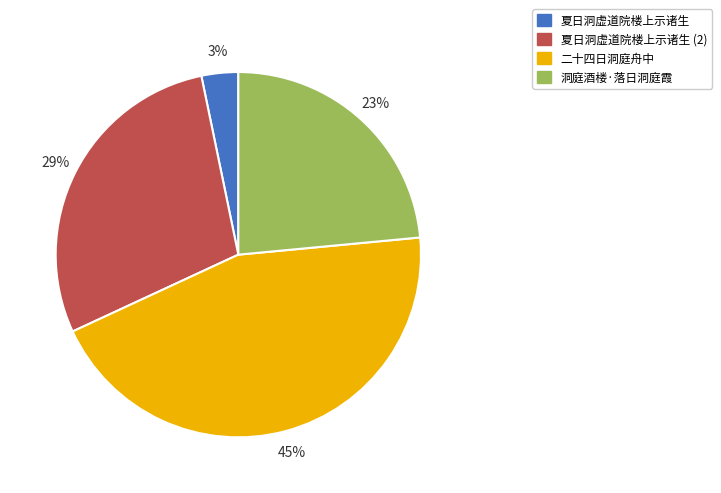

Does any single category account for the majority?

No